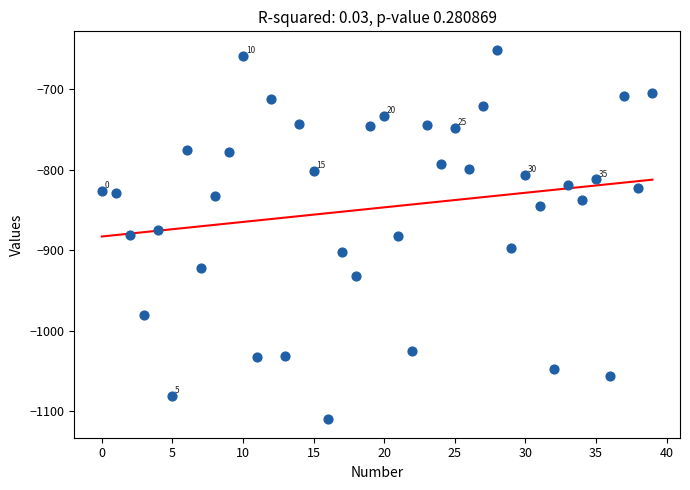

What is the range of Y values (max minus min)?

459.3